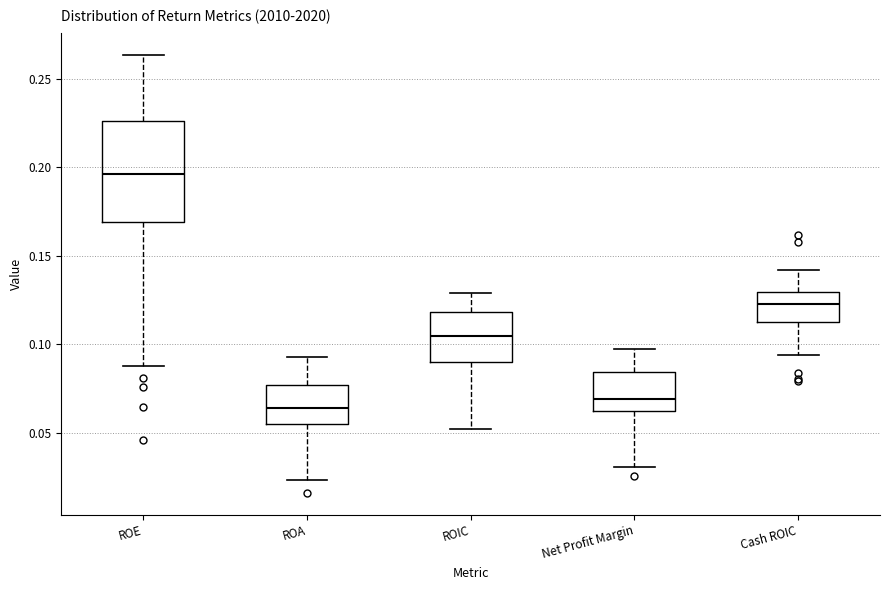

Which box's median line is the highest?

ROE